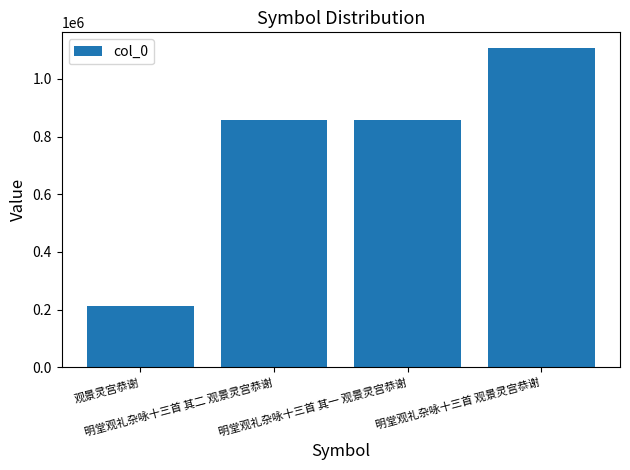

What is the sum of the values at 明堂观礼杂咏十三首 其一 观景灵宫恭谢 and 明堂观礼杂咏十三首 观景灵宫恭谢?

1963540